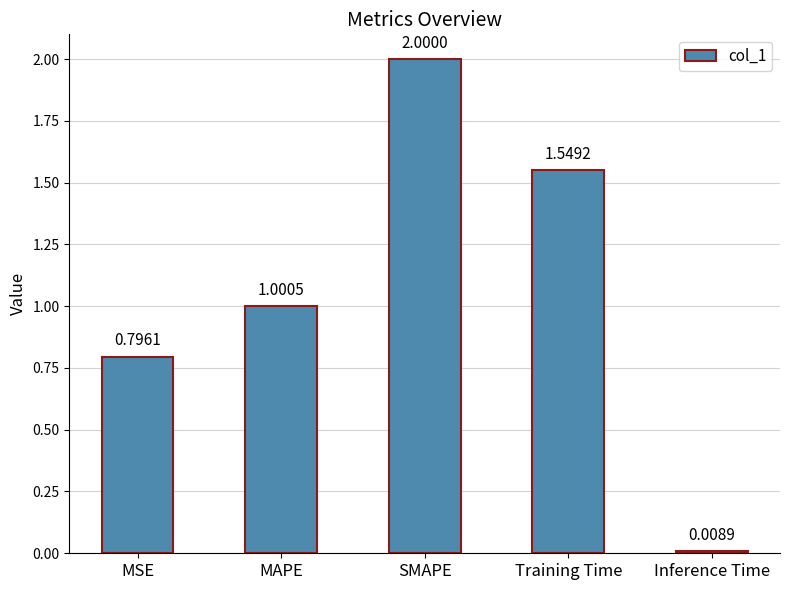

The value at MSE is 0.4. True or false?

False